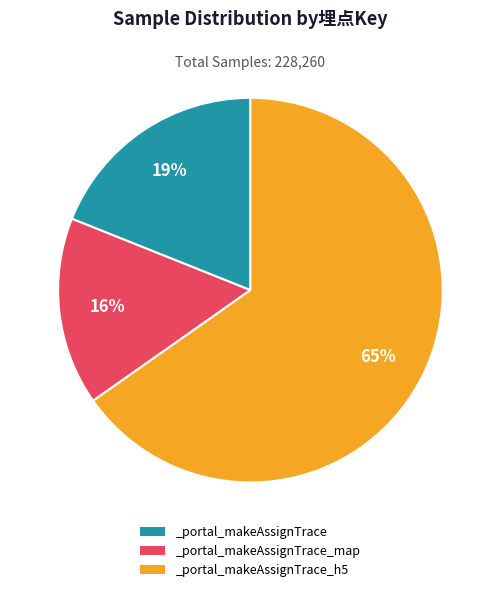

Rank the categories by value from highest to lowest.

_portal_makeAssignTrace_h5, _portal_makeAssignTrace, _portal_makeAssignTrace_map